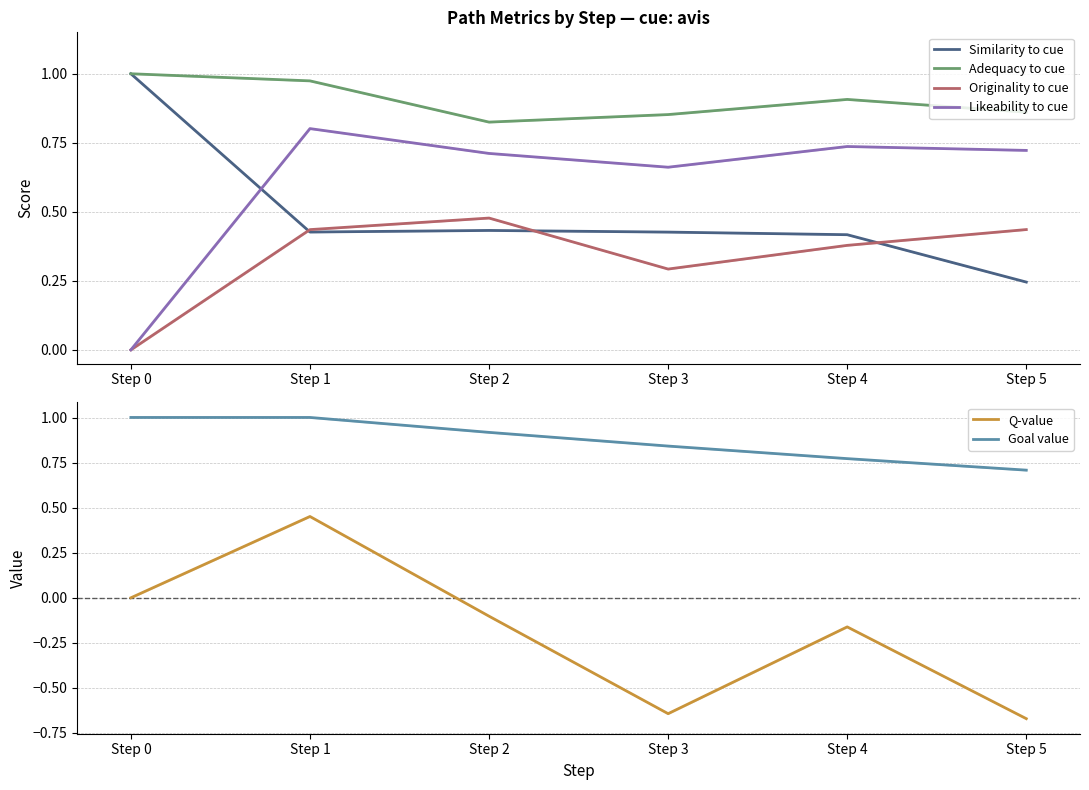

What is the minimum value shown in the chart?

-0.7